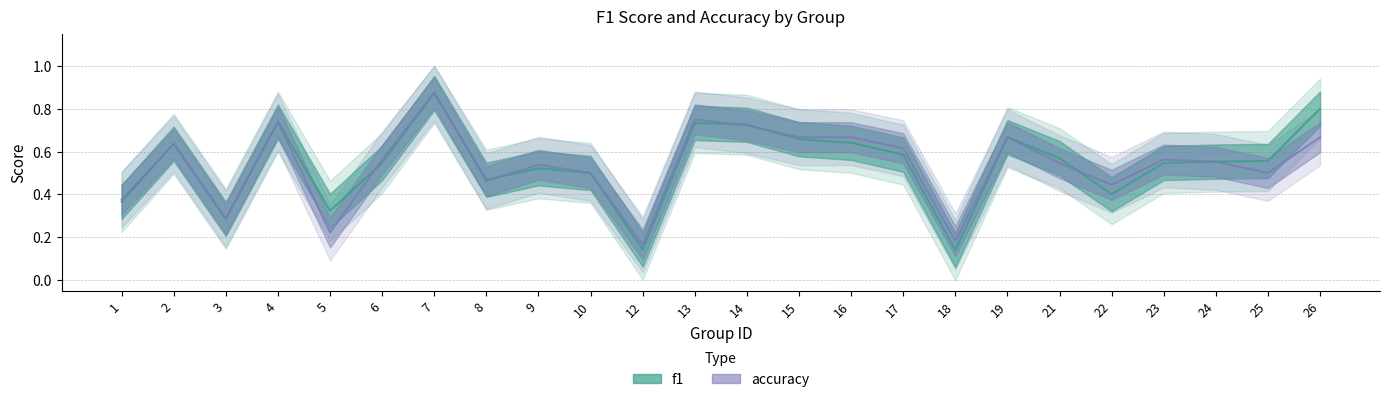

Is the value of accuracy at 14 greater than the value of f1 at 25?

Yes